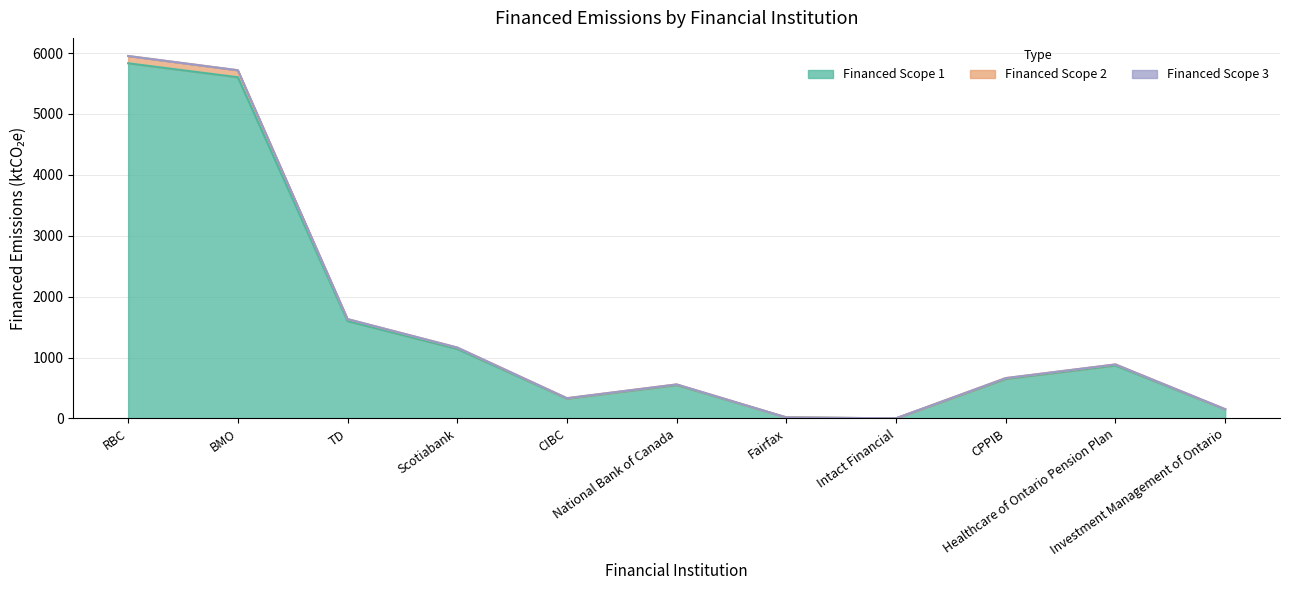

What is the maximum value for Financed Scope 1?

5832.4